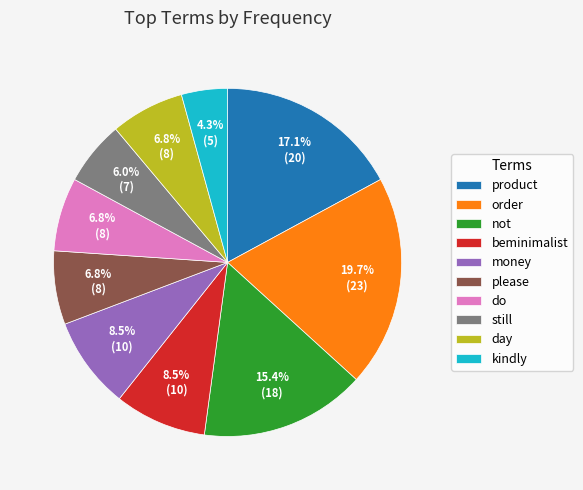

To the nearest percent, what is the difference between the product and day slice percentages?

10%